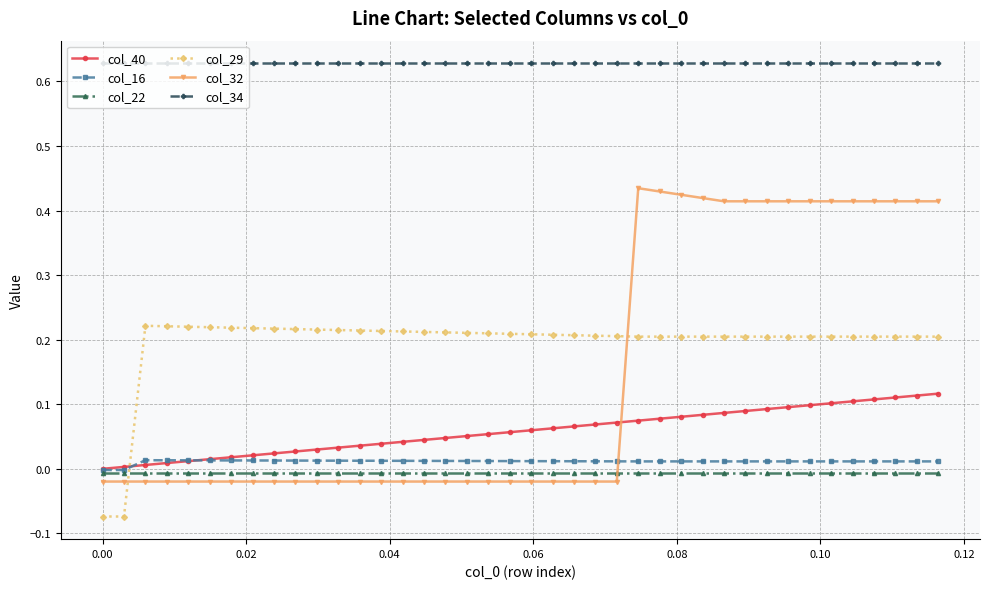

What are all the series names shown in the legend?

col_40, col_16, col_22, col_29, col_32, col_34